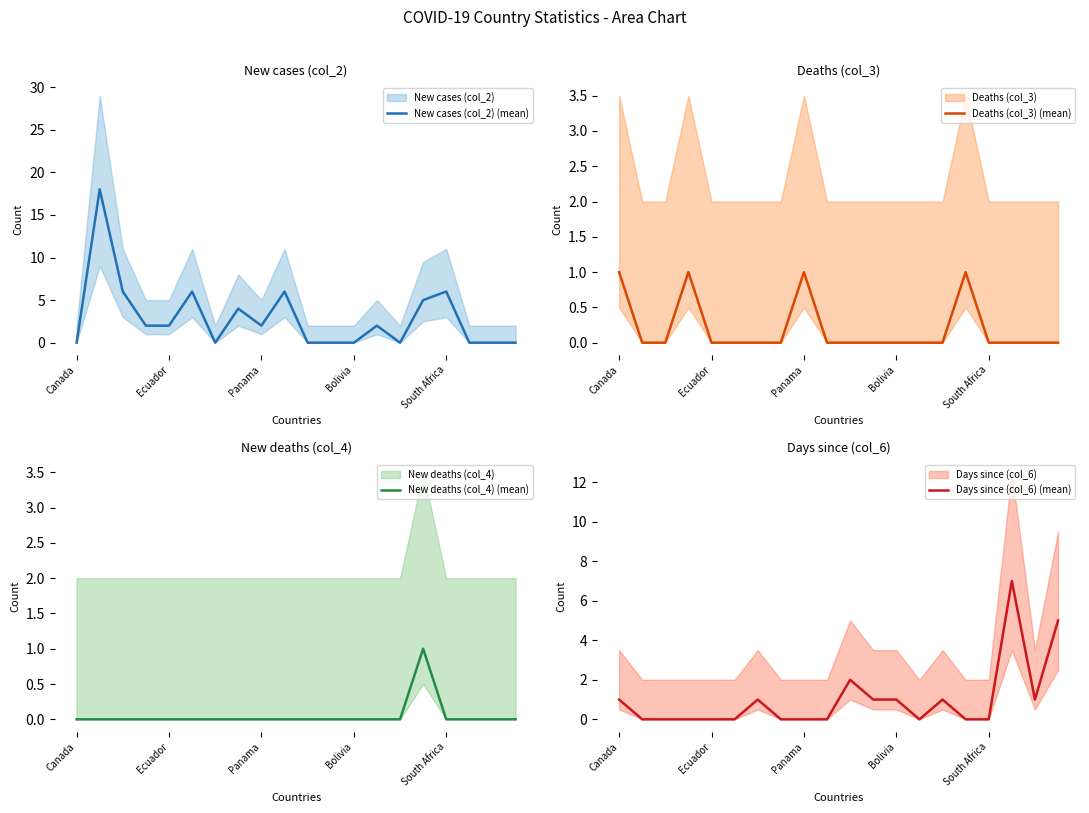

Is it true that Days since (col_6) (mean) equals -4 at 7?

False